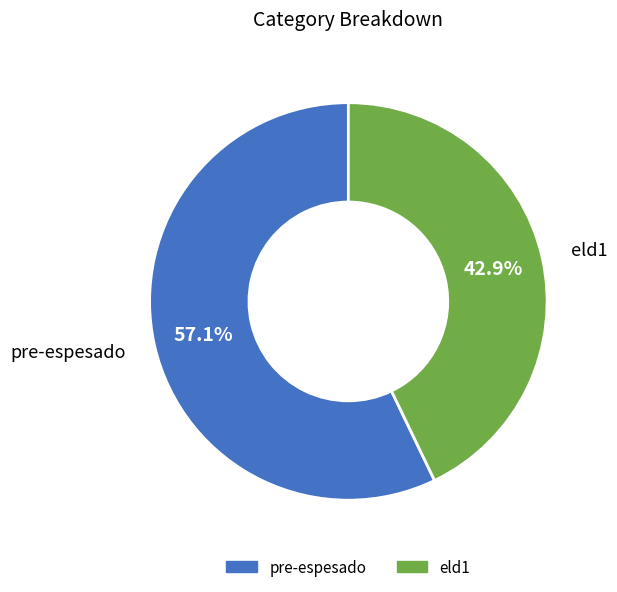

What portion of the pie excludes pre-espesado?

42.9%